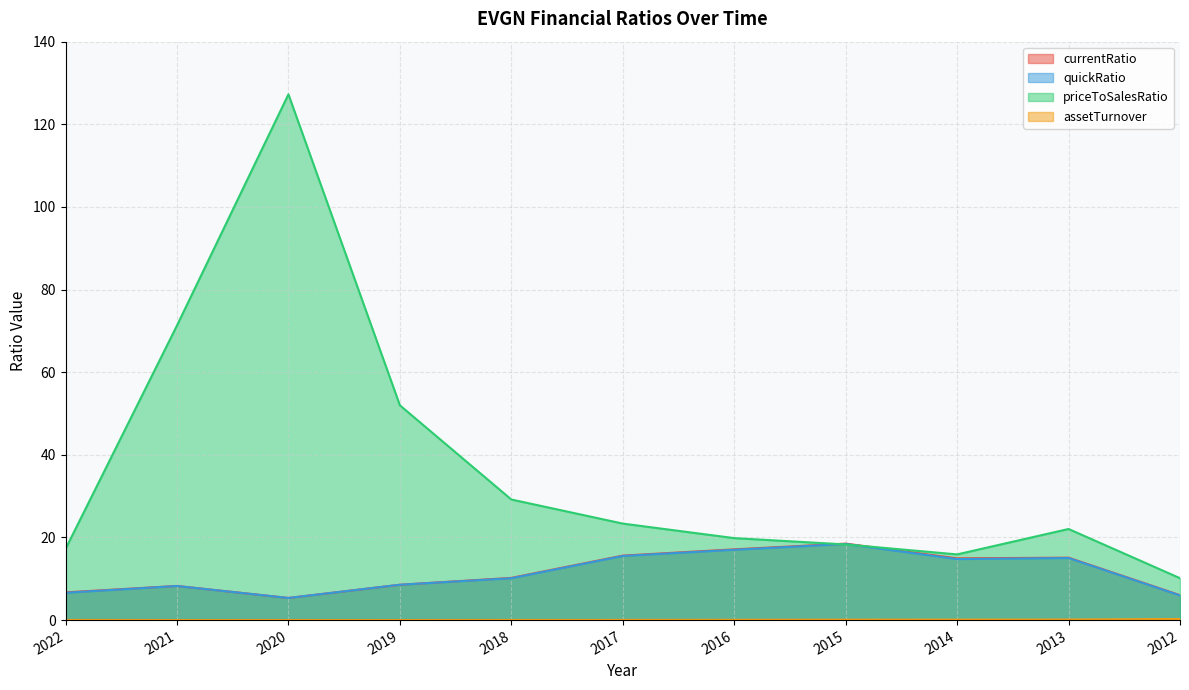

True or false: assetTurnover and quickRatio intersect in this chart.

False